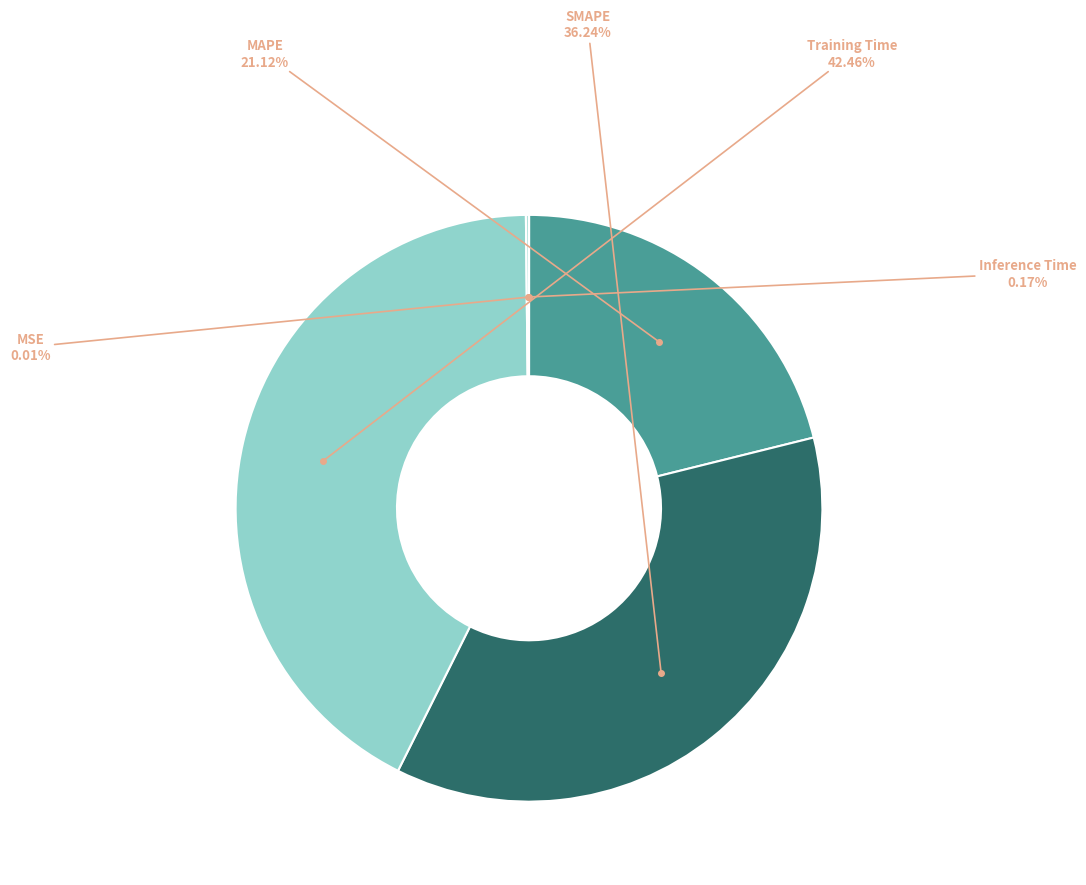

How many segments does this pie chart have?

5